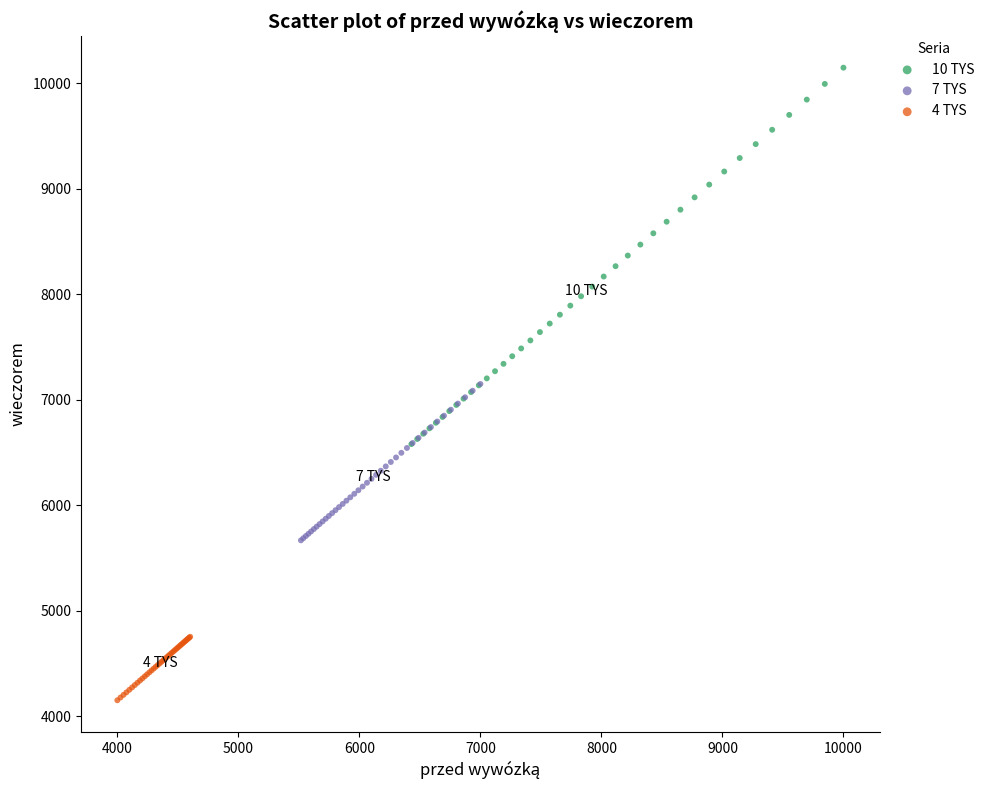

Which series has the largest Y range (max minus min)?

10 TYS